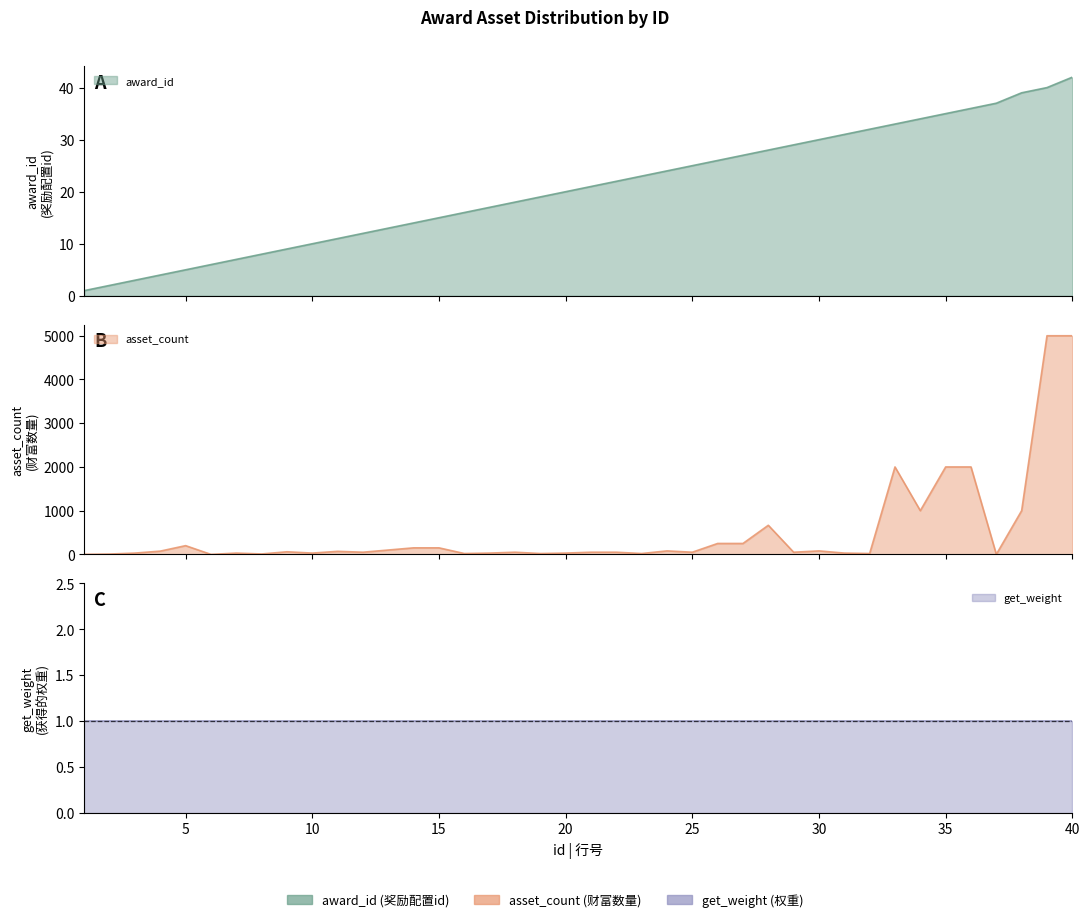

Which series has the largest total across all categories?

asset_count